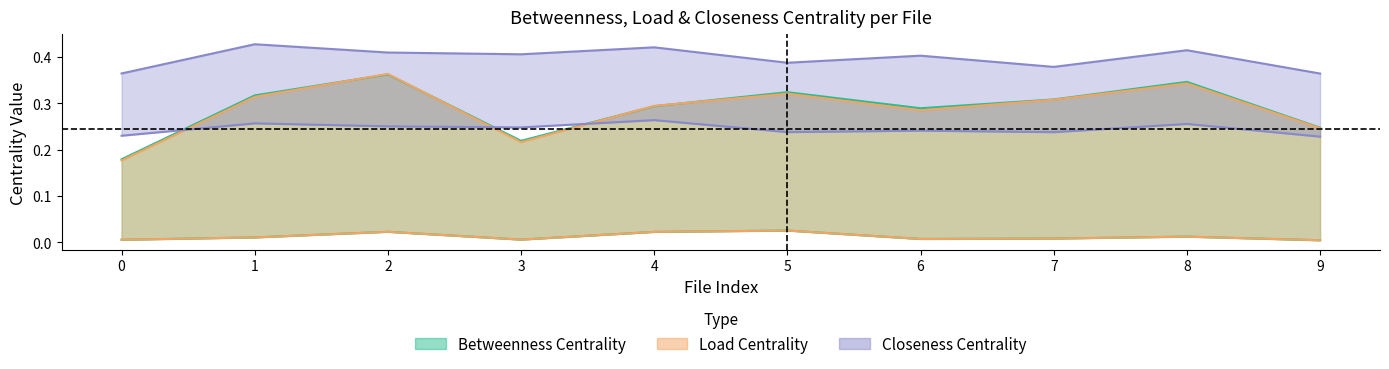

Which has a higher value, 3 or 6?

6